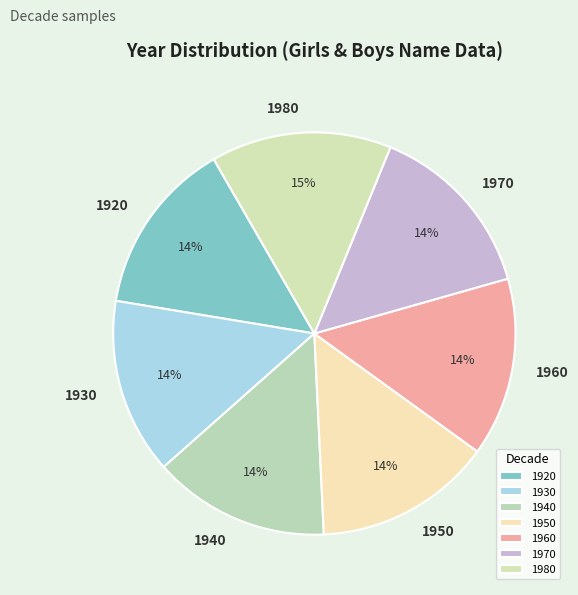

To the nearest percent, what is the average slice percentage?

14%